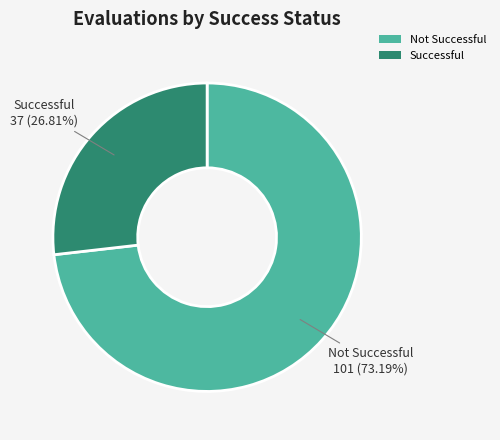

Between Not Successful and Successful, which is larger?

Not Successful